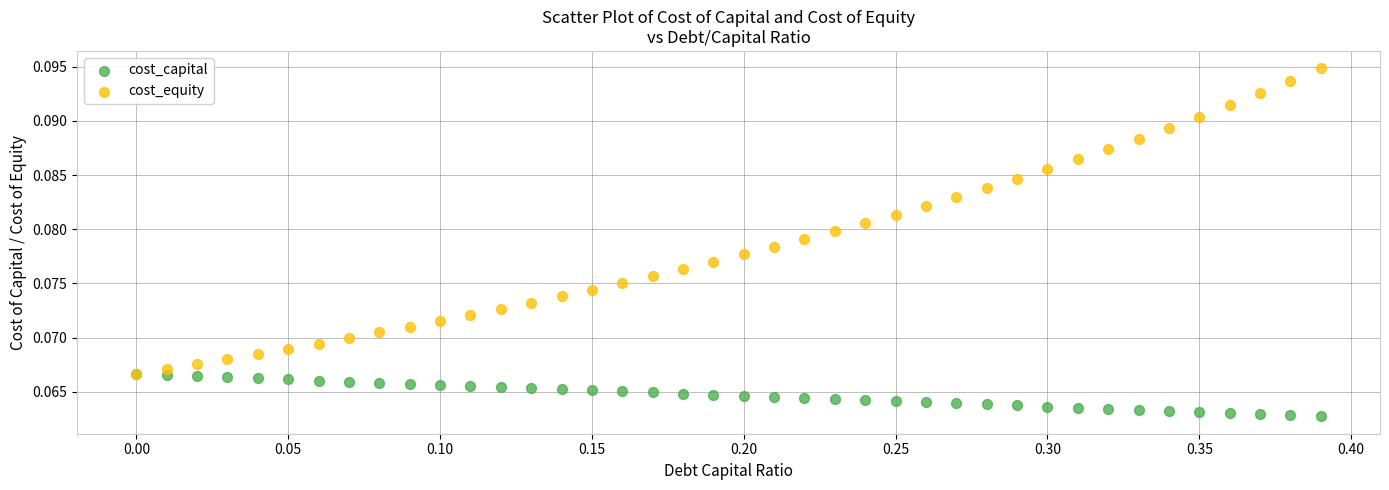

Which series has the largest Y range (max minus min)?

cost_equity